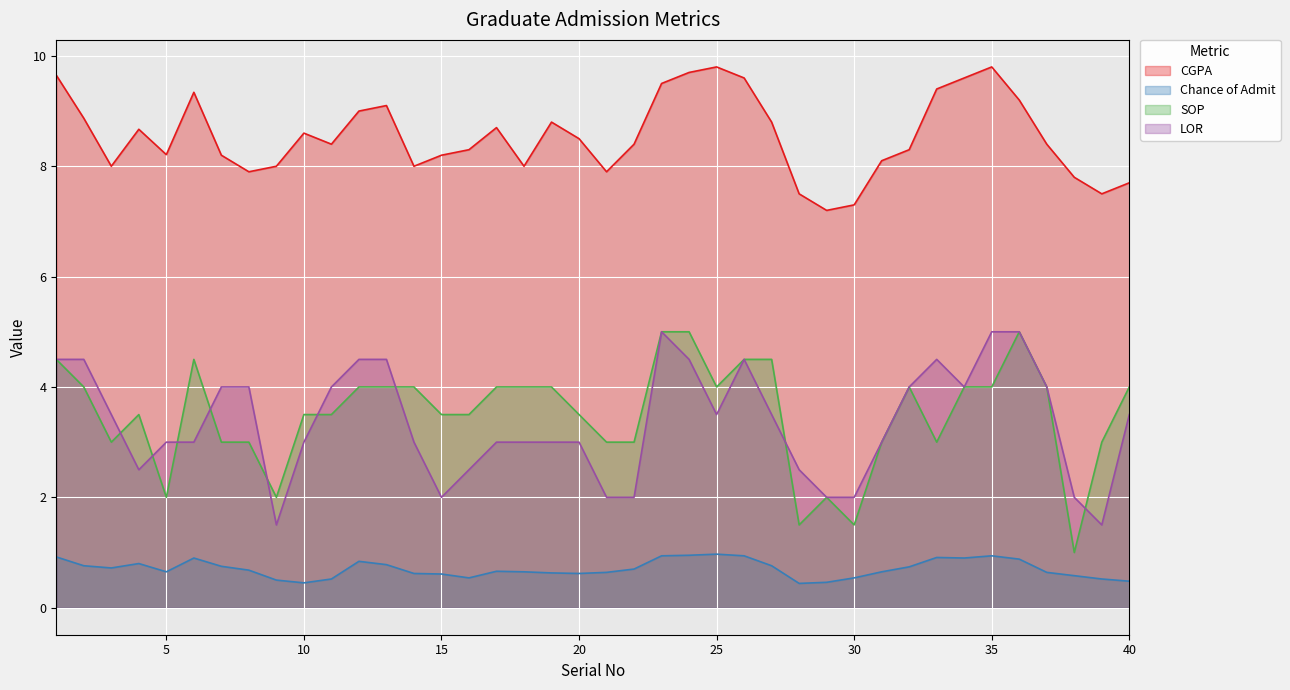

Where is LOR nearest to the value 3?

5